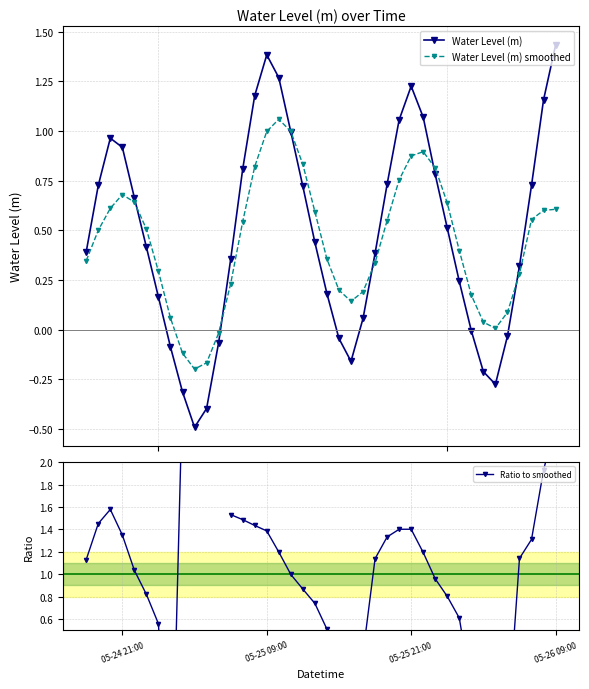

In Water Level (m) smoothed, how many points are lower than both neighbors (excluding endpoints)?

3